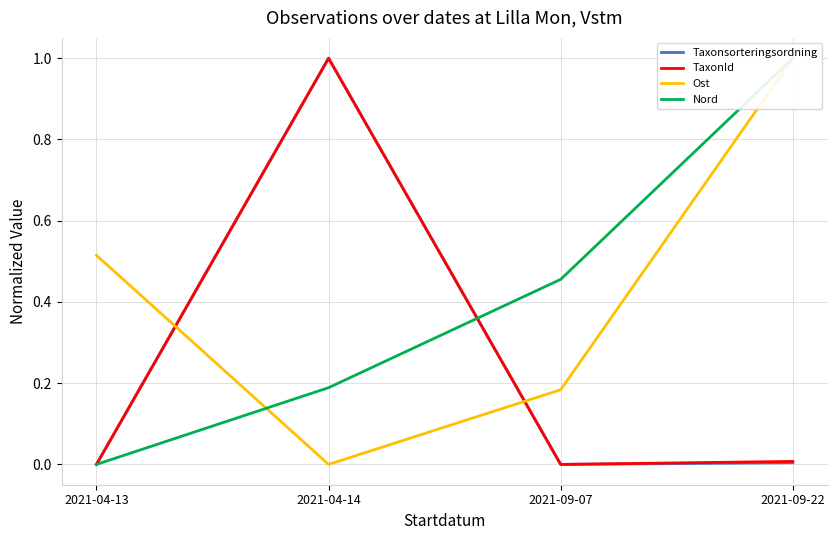

What is the maximum value shown in the chart?

1.0